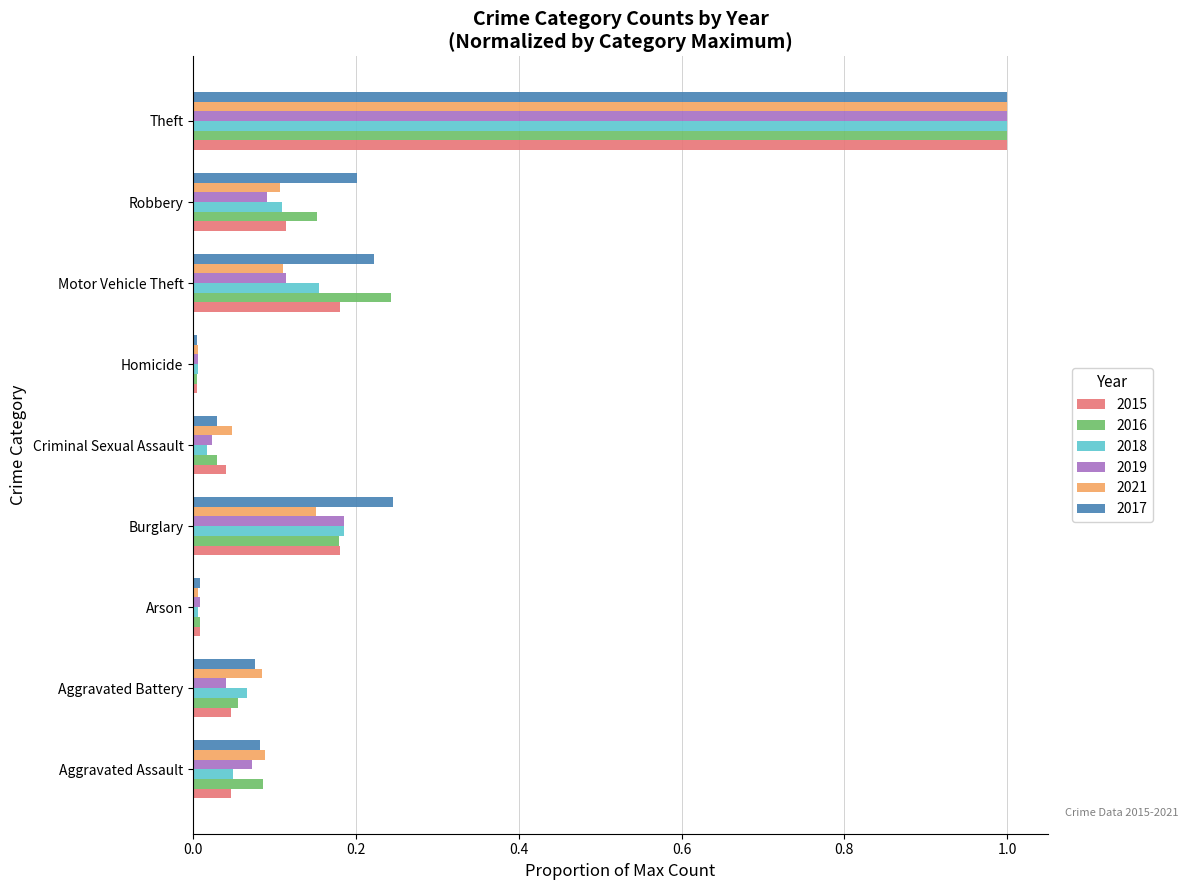

At which category does the chart reach its peak across all series?

Theft